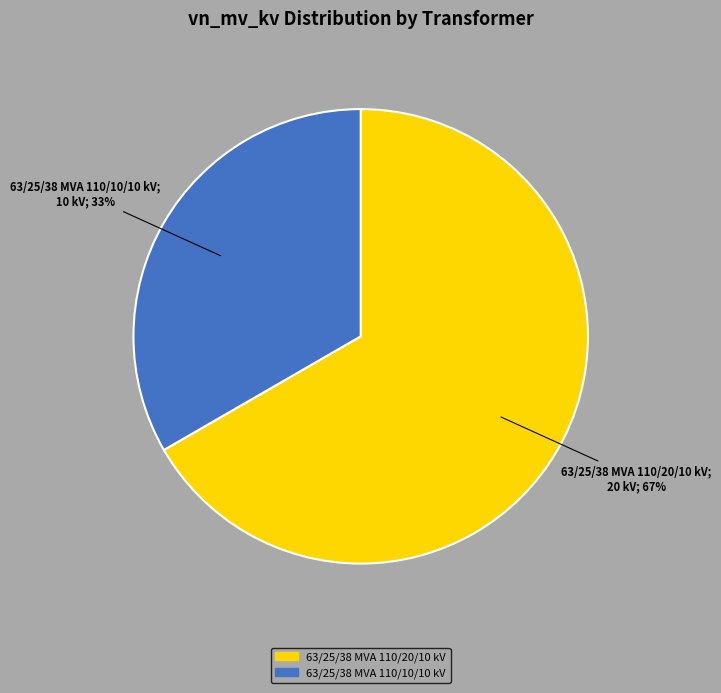

Which has a higher value, 63/25/38 MVA 110/10/10 kV or 63/25/38 MVA 110/20/10 kV?

63/25/38 MVA 110/20/10 kV